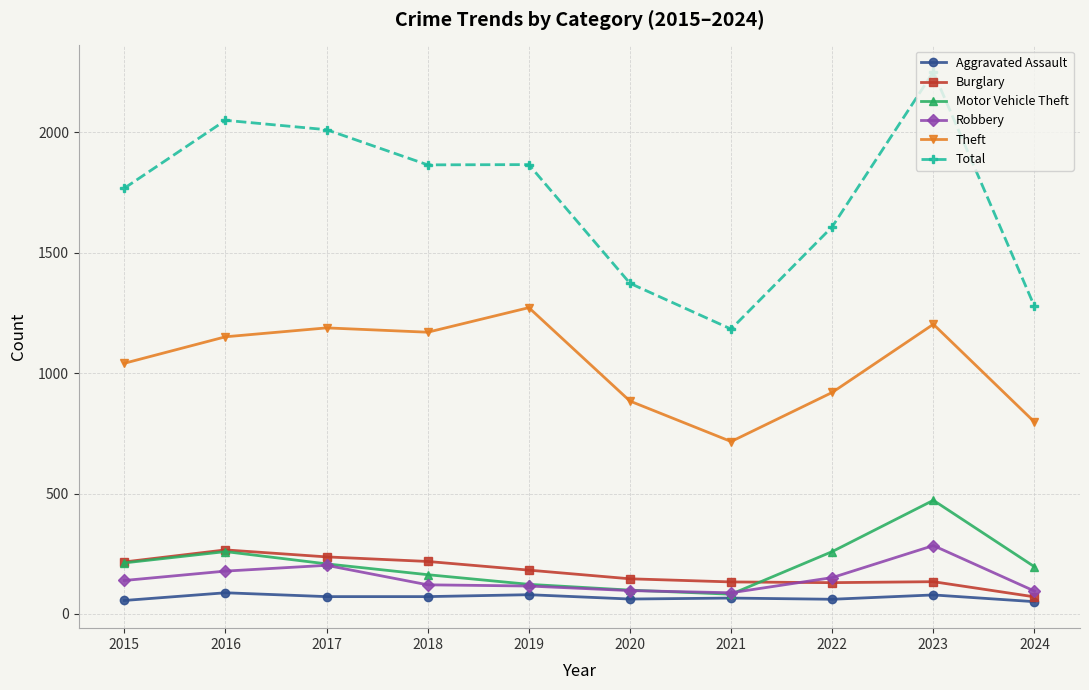

Is it true that Theft equals 1170 at 2018?

True